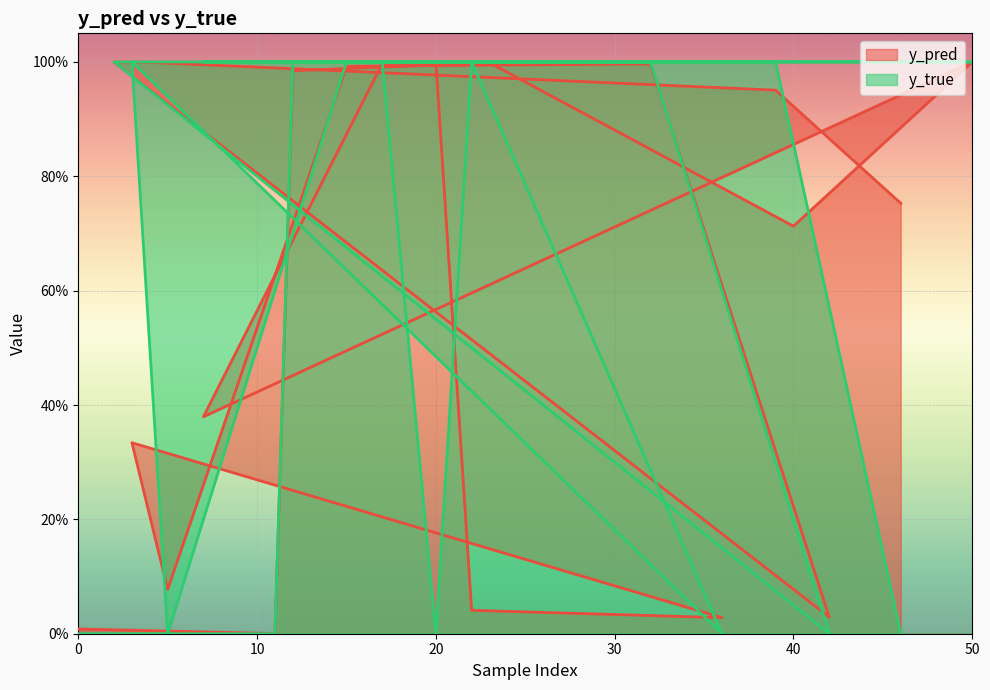

How many lines are shown in the chart?

2